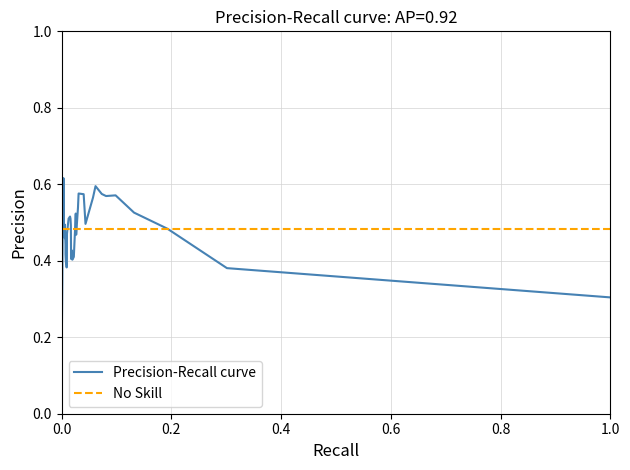

Which series has the largest range (max minus min)?

Precision-Recall curve